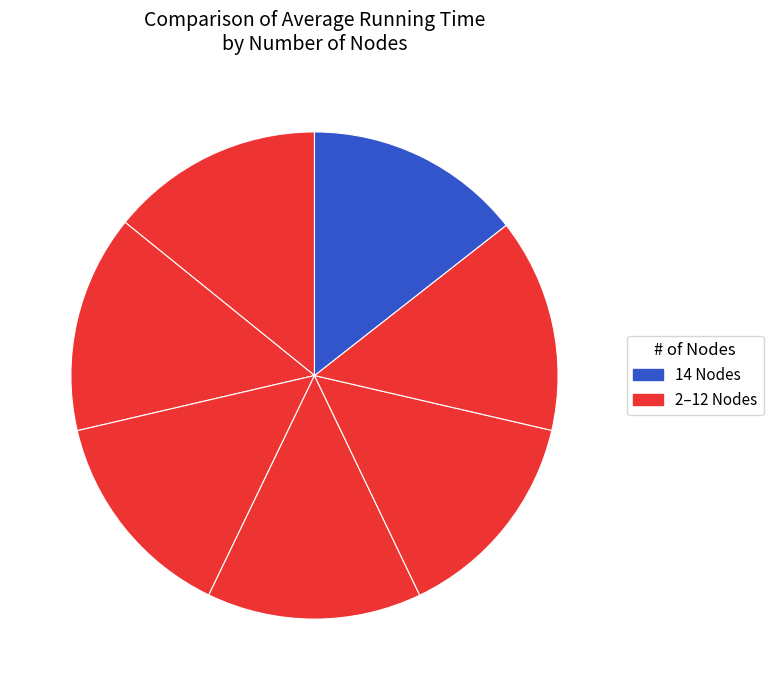

How many slices are in this pie chart?

7